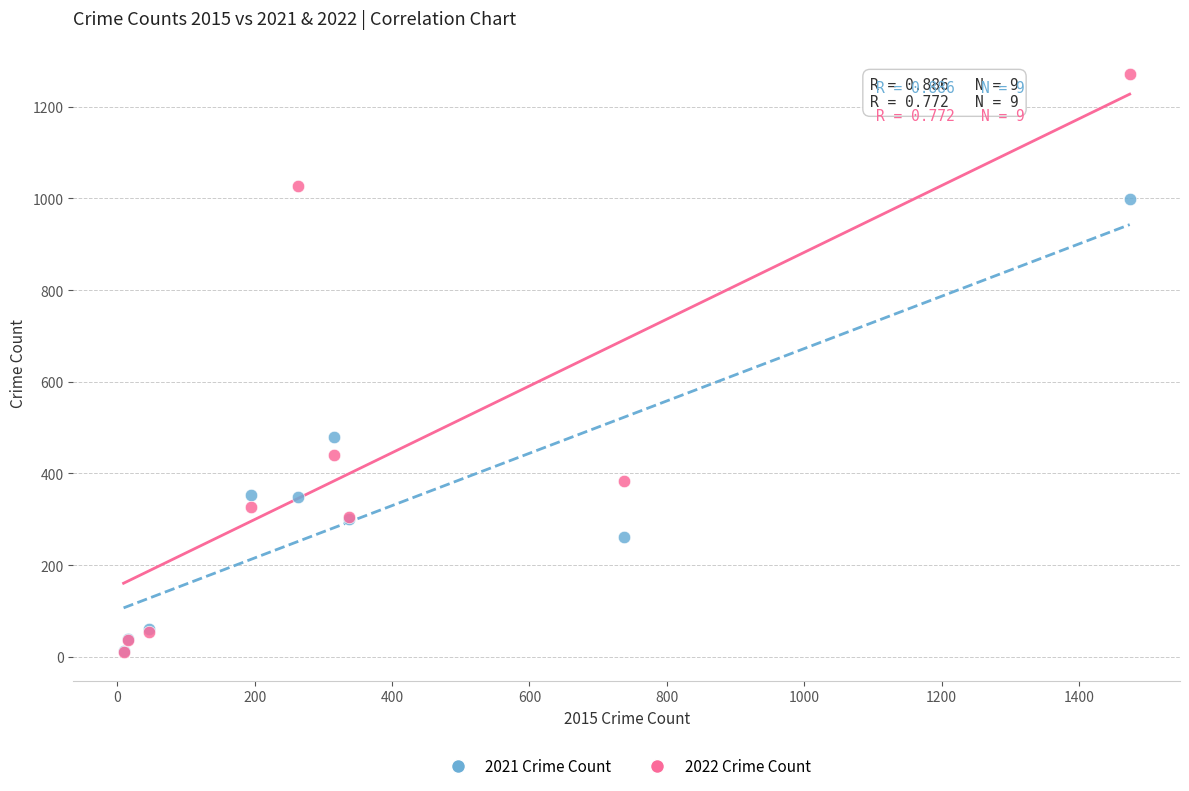

In the 2021 Crime Count series, what Y value is closest to 505?

479